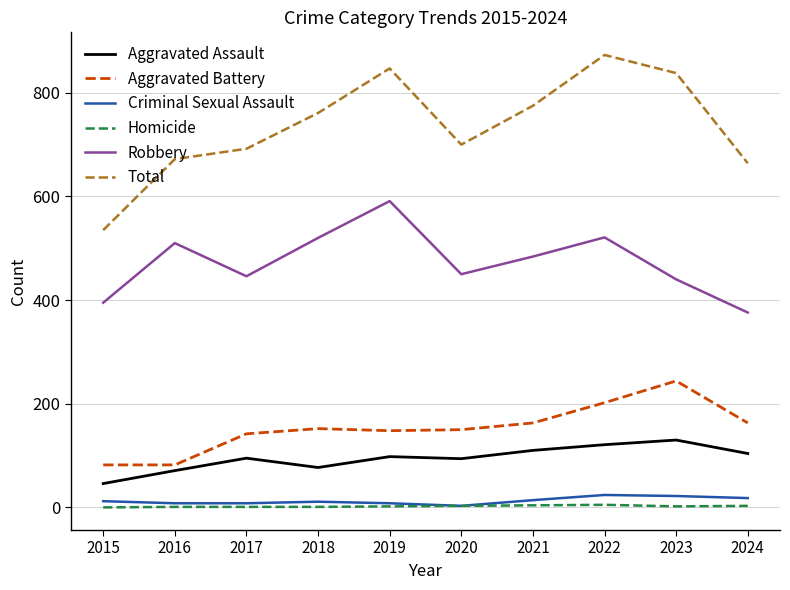

Is this an area chart (filled region under the line)?

No